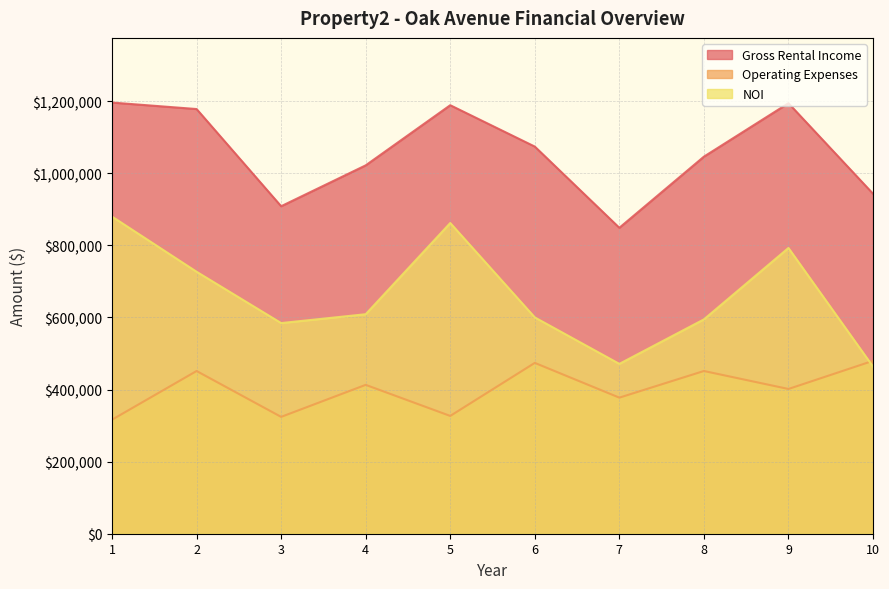

Does the chart have visible grid lines?

Yes